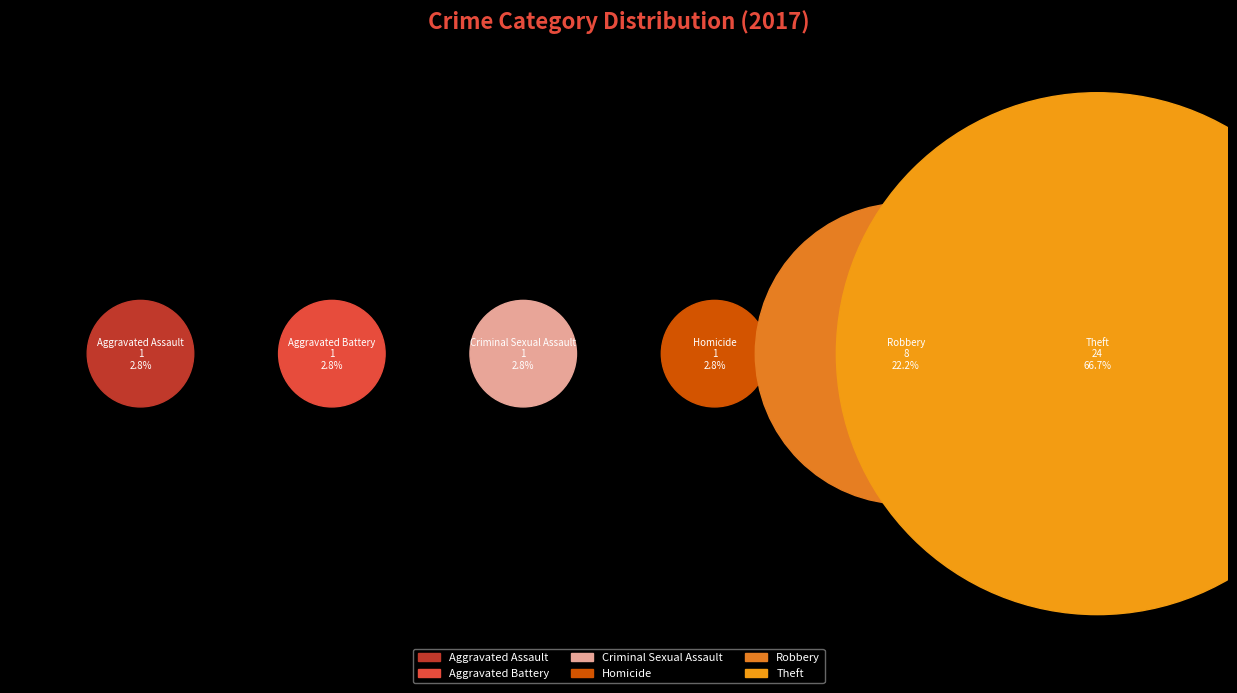

Does Aggravated Battery represent more than half of the total?

No